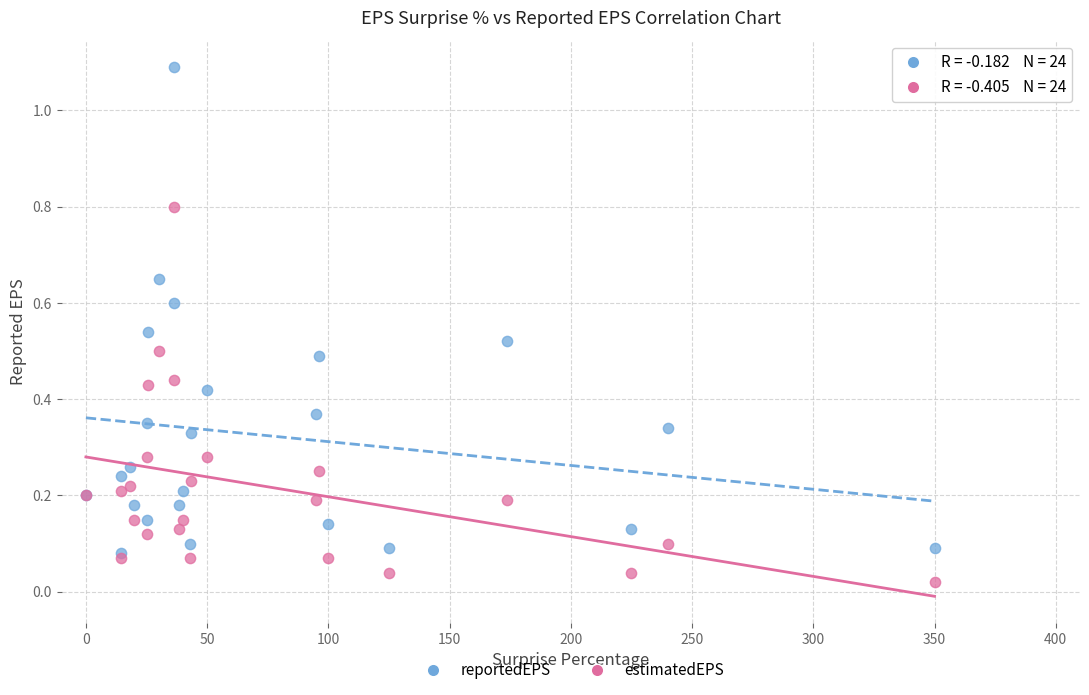

Which series has the largest Y range (max minus min)?

reportedEPS